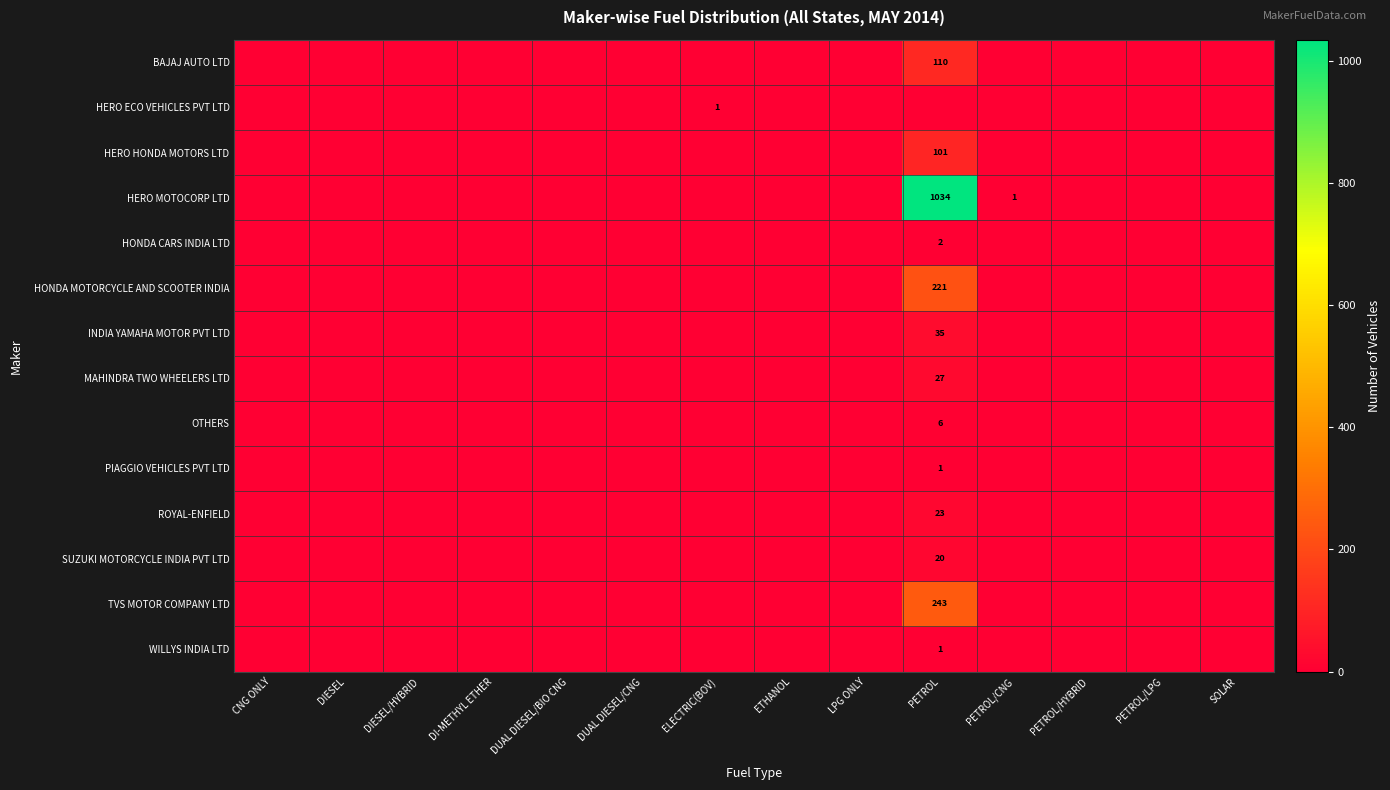

Is it true that INDIA YAMAHA MOTOR PVT LTD equals 35 at PETROL?

True